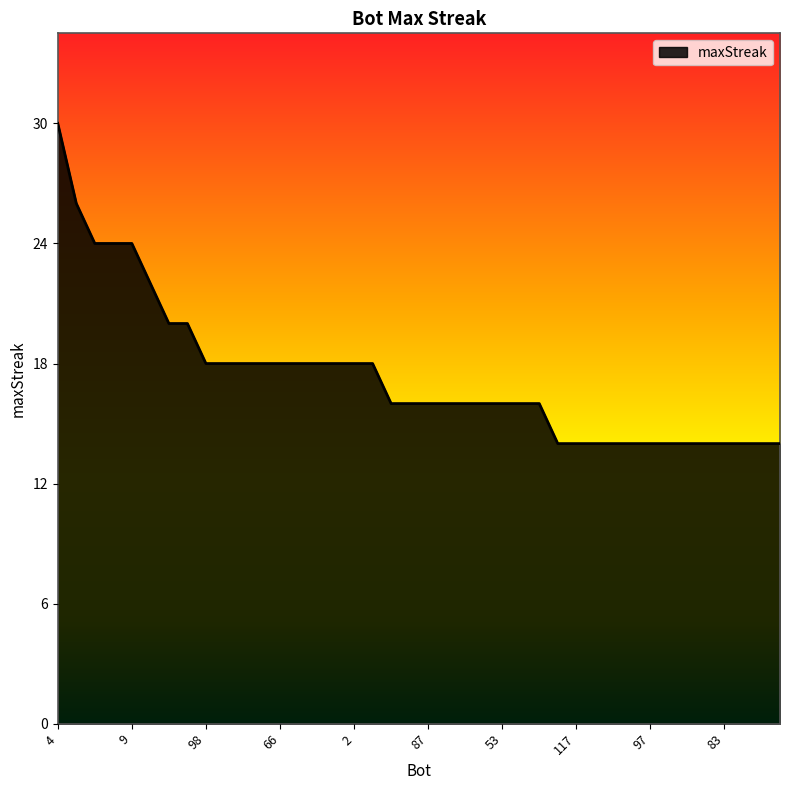

What is the difference between the maximum and minimum values?

16